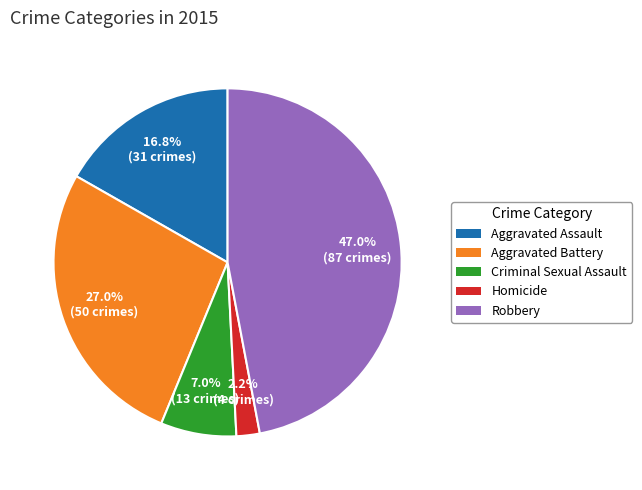

True or false: Homicide accounts for 2% of the total.

True